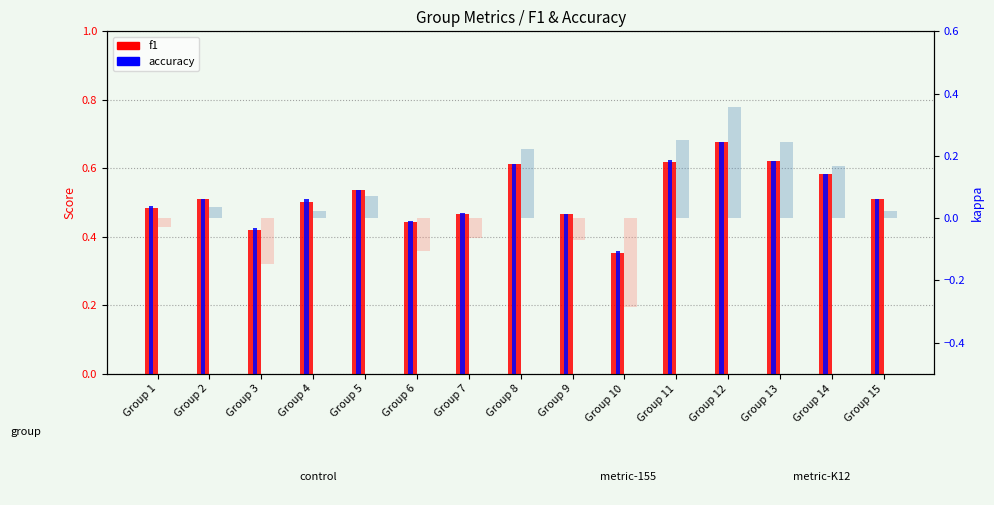

The f1 series shows 0.5 at Group 5. True or false?

True